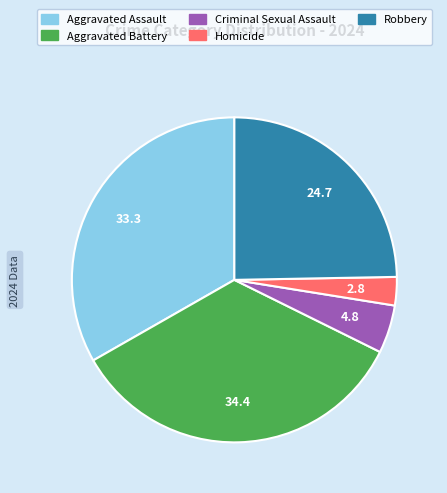

Do Aggravated Assault and Homicide together represent more than half of the pie?

No